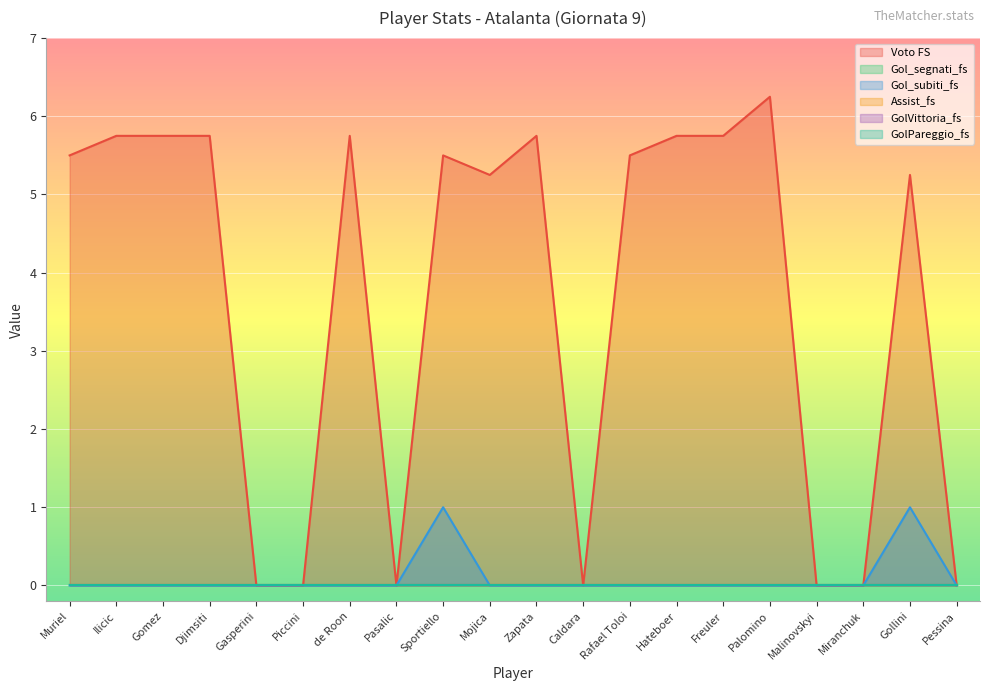

Which series changed the most between Piccini and Palomino?

Voto FS